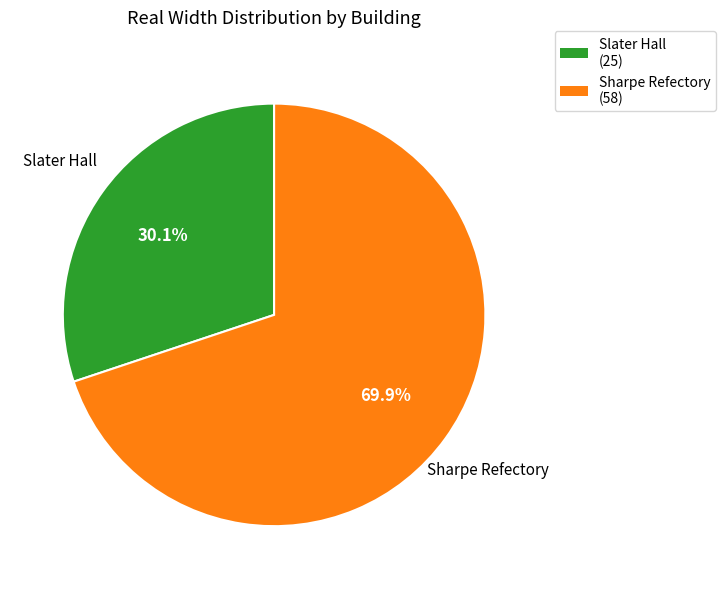

What is the ratio of the value at Sharpe Refectory to the value at Slater Hall?

2.3